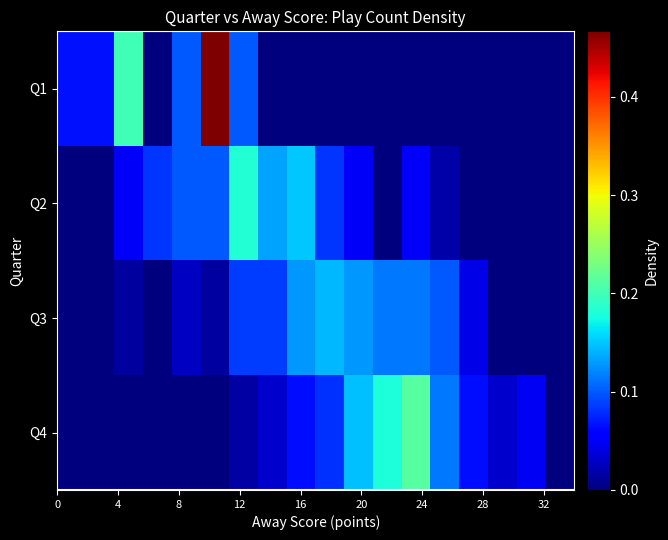

Count the number of data series in this chart.

4